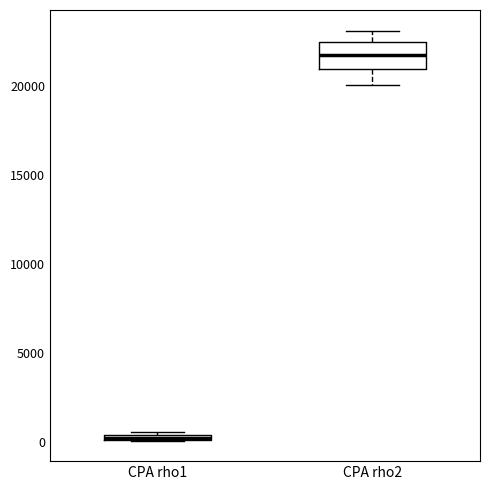

Comparing the boxes themselves (not the whiskers), which one is the tallest?

CPA rho2